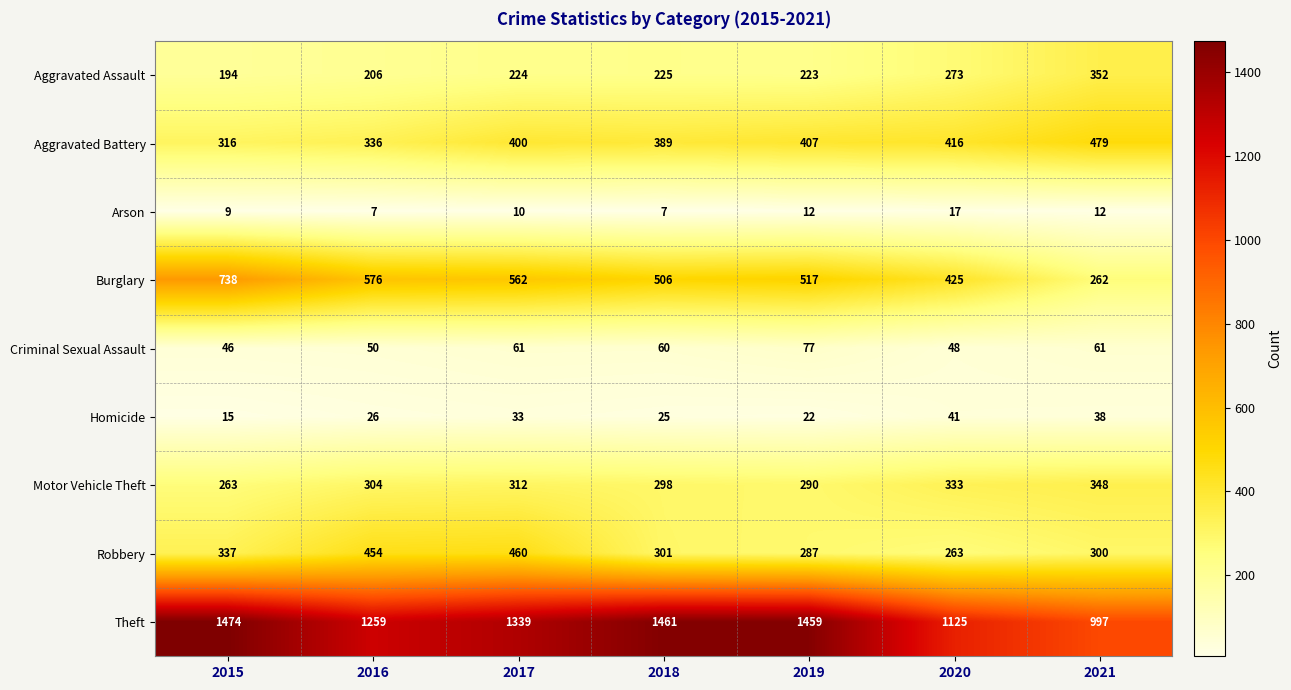

Where does the Theft series first go above 1339?

2015